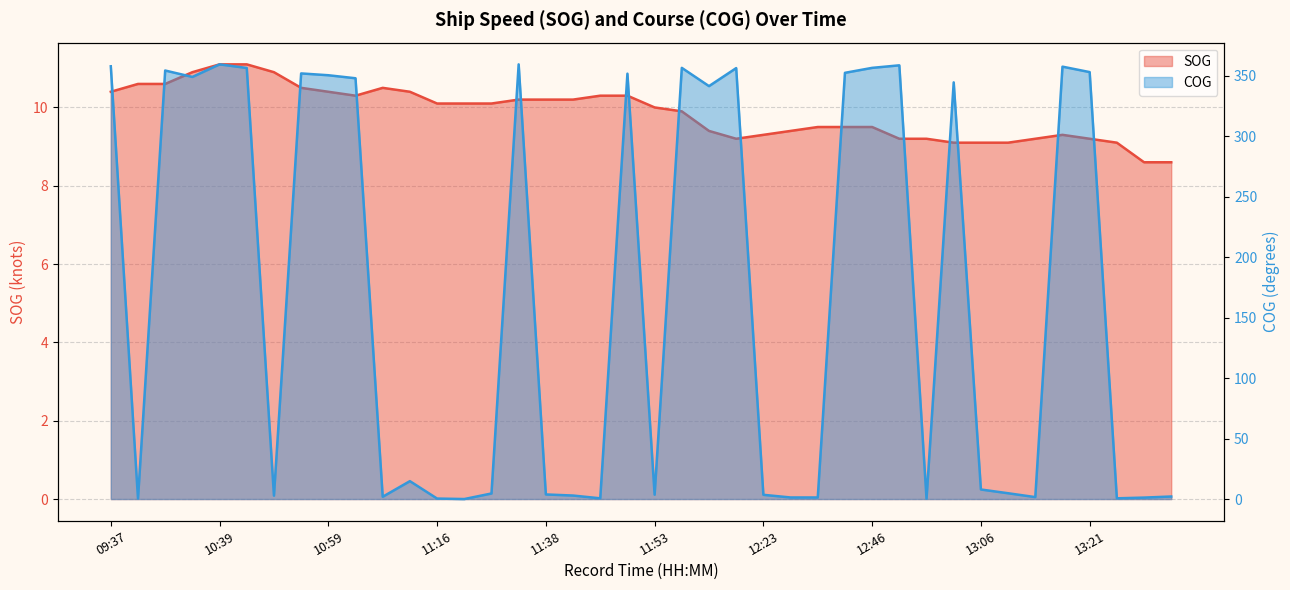

How many interior local valleys does the SOG series have?

2